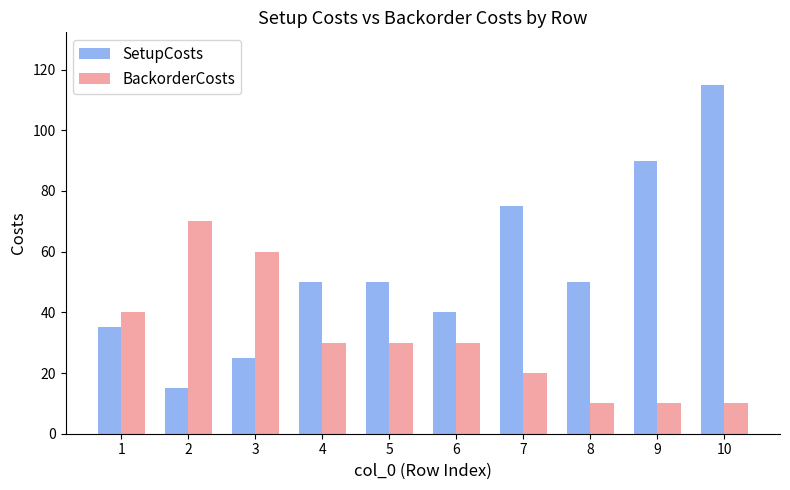

How many series are shown in this chart?

2